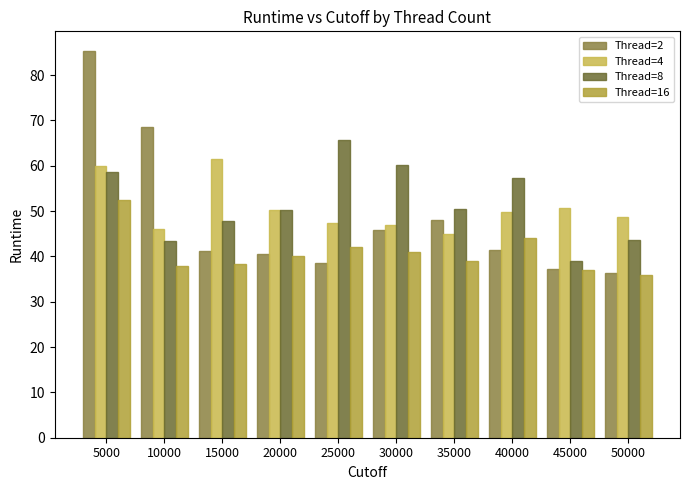

Does the chart contain stacked bars?

No